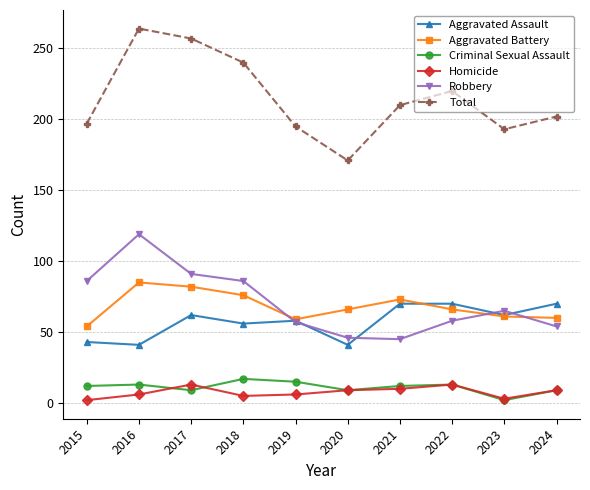

Is the value of Aggravated Battery at 2022 greater than the value of Aggravated Assault at 2021?

No